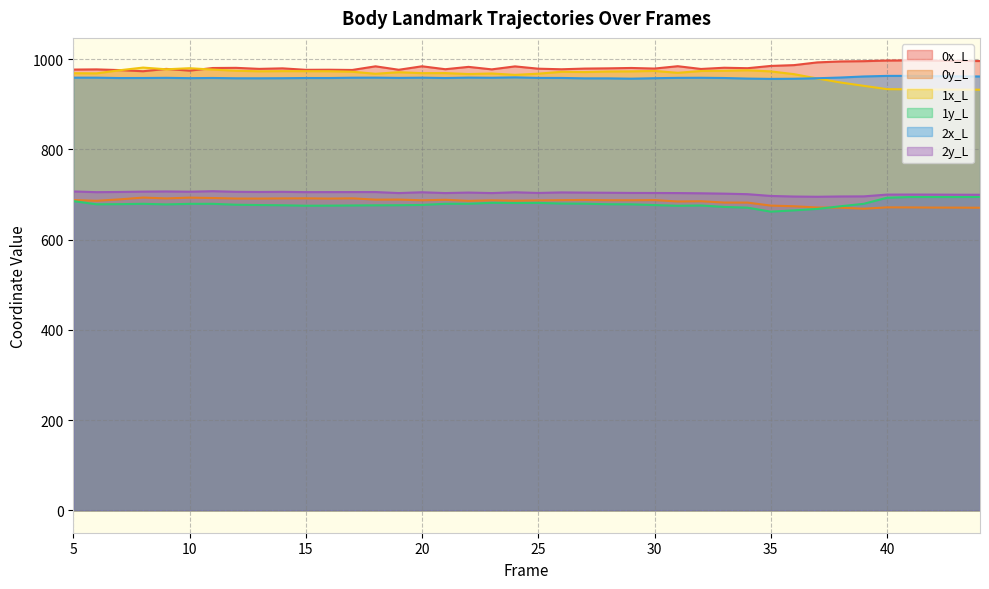

Where does the 2y_L series first go above 703?

5